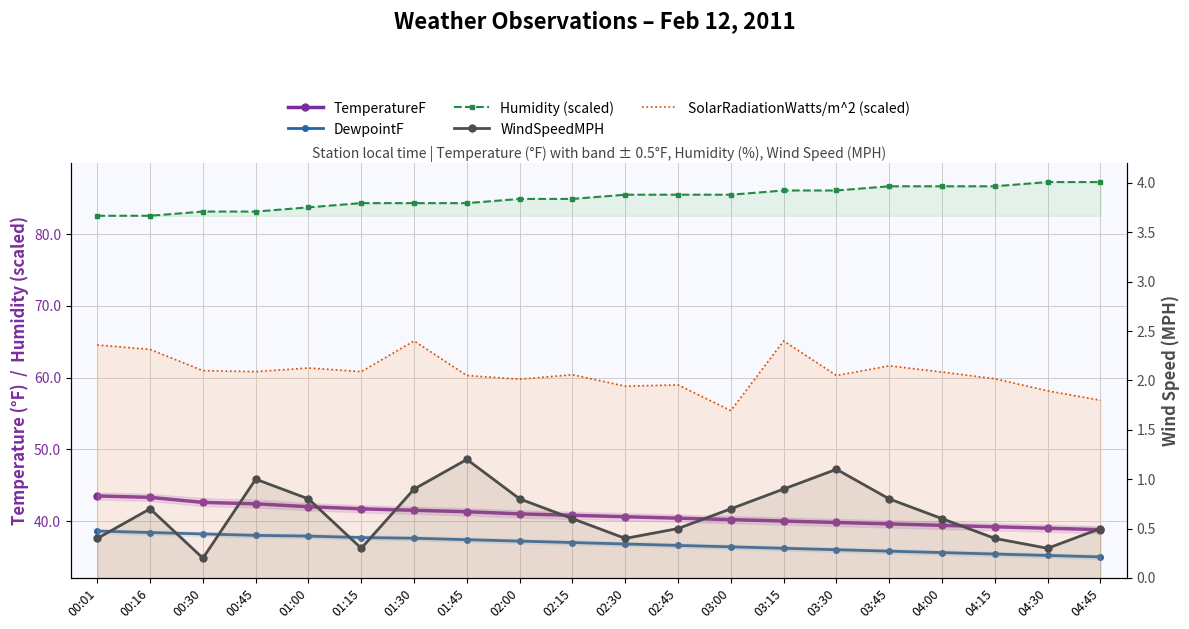

True or false: Humidity (scaled) and TemperatureF intersect in this chart.

False